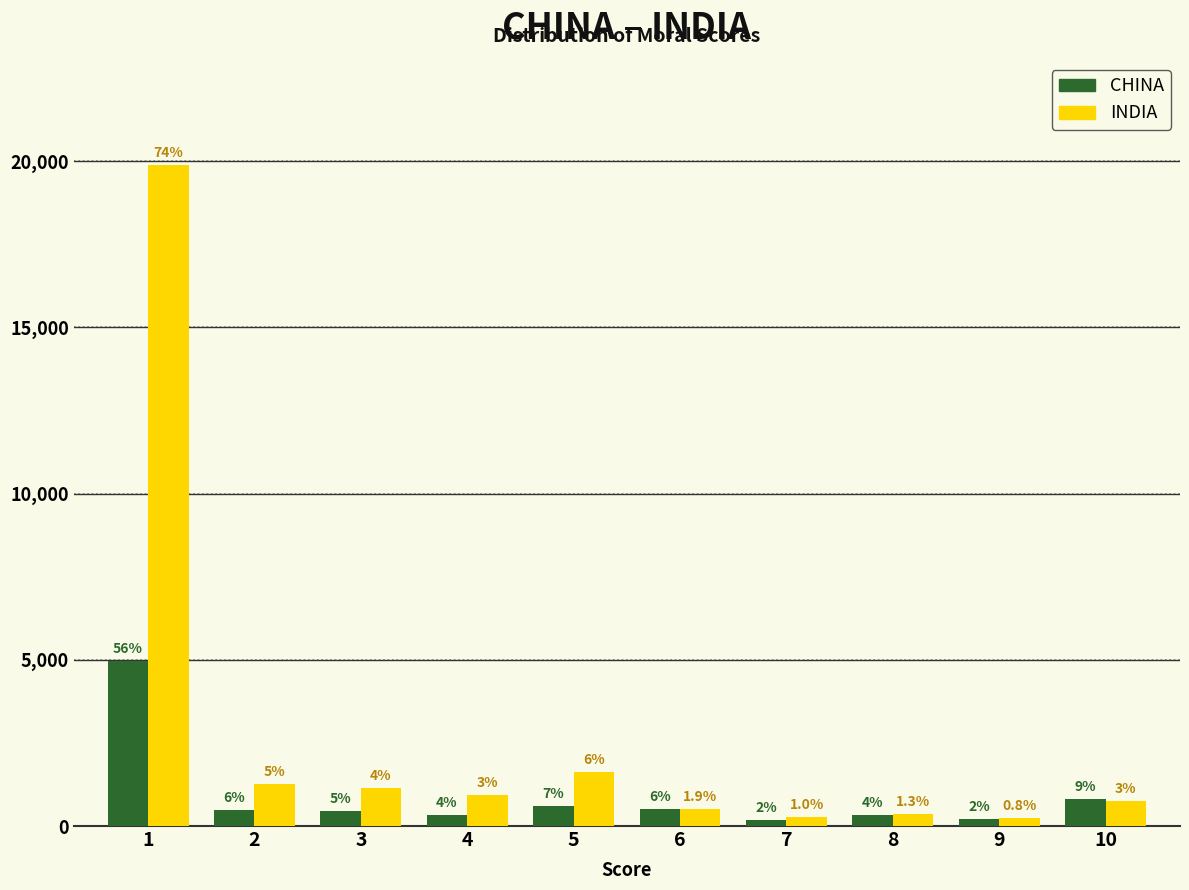

At 8, list the series in order from smallest to largest.

CHINA, INDIA